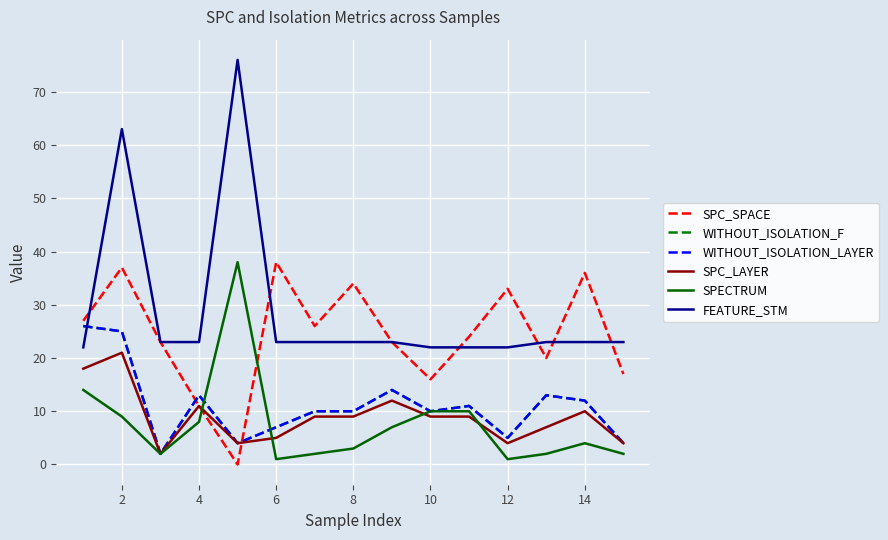

What is the highest value of the FEATURE_STM series?

76